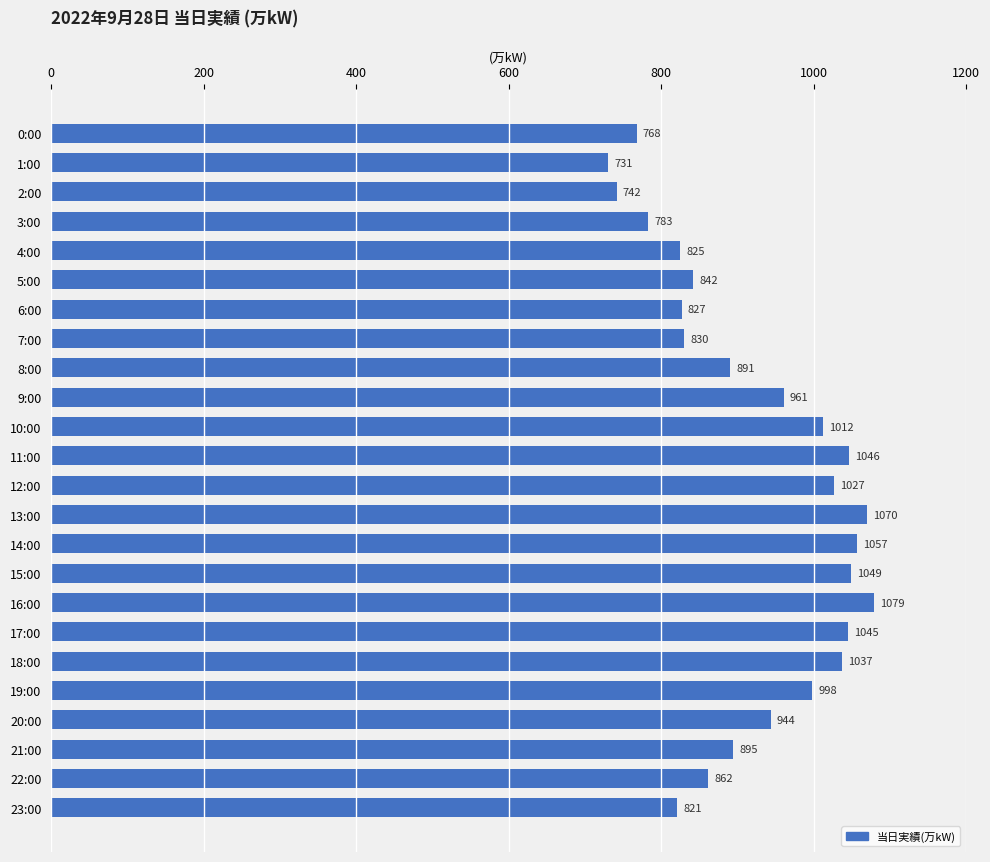

Are the bars grouped side by side (vs. stacked)?

No